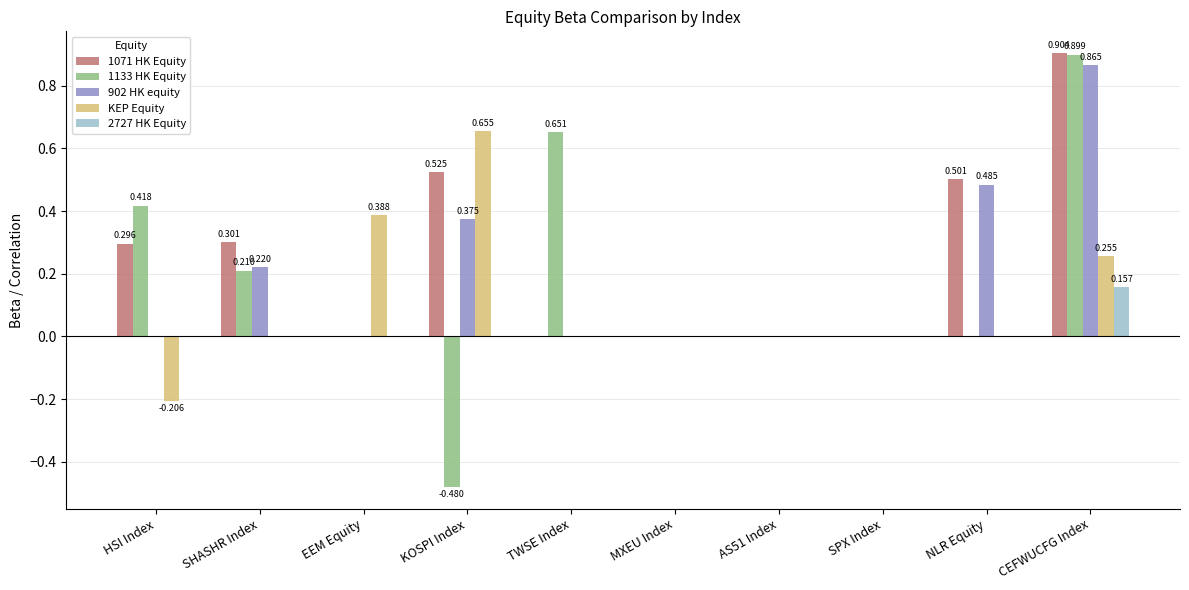

Which category has the highest value in the 1133 HK Equity series?

CEFWUCFG Index